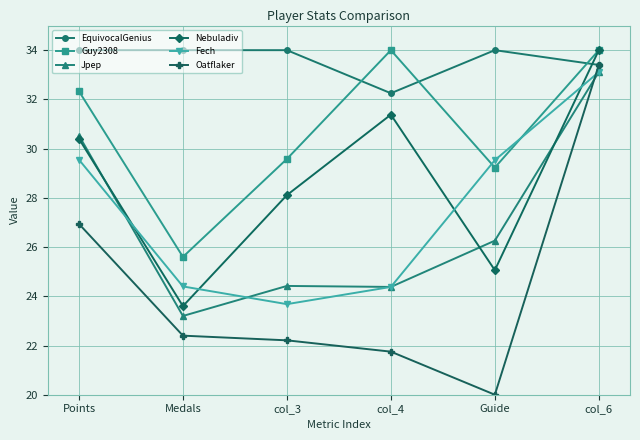

What is the label of the 6th point from the left?

col_6